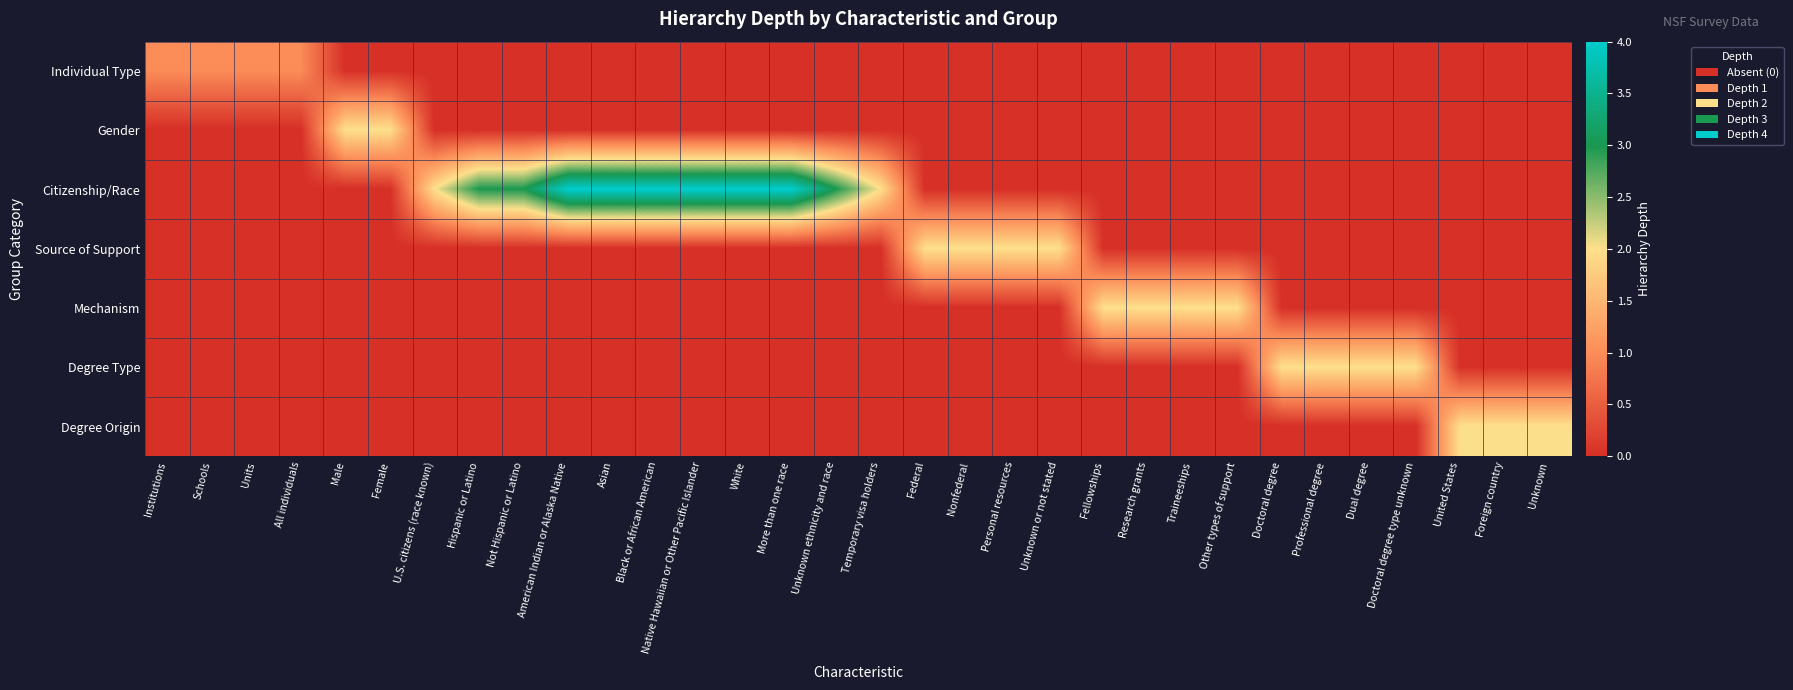

Reading left to right, extract all data points from this chart.

Individual Type: Institutions=1	Schools=1	Units=1	All individuals=1	Male=0	Female=0	U.S. citizens (race known)=0	Hispanic or Latino=0	Not Hispanic or Latino=0	American Indian or Alaska Native=0	Asian=0	Black or African American=0	Native Hawaiian or Other Pacific Islander=0	White=0	More than one race=0	Unknown ethnicity and race=0	Temporary visa holders=0	Federal=0	Nonfederal=0	Personal resources=0	Unknown or not stated=0	Fellowships=0	Research grants=0	Traineeships=0	Other types of support=0	Doctoral degree=0	Professional degree=0	Dual degree=0	Doctoral degree type unknown=0	United States=0	Foreign country=0	Unknown=0
Gender: Institutions=0	Schools=0	Units=0	All individuals=0	Male=2	Female=2	U.S. citizens (race known)=0	Hispanic or Latino=0	Not Hispanic or Latino=0	American Indian or Alaska Native=0	Asian=0	Black or African American=0	Native Hawaiian or Other Pacific Islander=0	White=0	More than one race=0	Unknown ethnicity and race=0	Temporary visa holders=0	Federal=0	Nonfederal=0	Personal resources=0	Unknown or not stated=0	Fellowships=0	Research grants=0	Traineeships=0	Other types of support=0	Doctoral degree=0	Professional degree=0	Dual degree=0	Doctoral degree type unknown=0	United States=0	Foreign country=0	Unknown=0
Citizenship/Race: Institutions=0	Schools=0	Units=0	All individuals=0	Male=0	Female=0	U.S. citizens (race known)=2	Hispanic or Latino=3	Not Hispanic or Latino=3	American Indian or Alaska Native=4	Asian=4	Black or African American=4	Native Hawaiian or Other Pacific Islander=4	White=4	More than one race=4	Unknown ethnicity and race=3	Temporary visa holders=2	Federal=0	Nonfederal=0	Personal resources=0	Unknown or not stated=0	Fellowships=0	Research grants=0	Traineeships=0	Other types of support=0	Doctoral degree=0	Professional degree=0	Dual degree=0	Doctoral degree type unknown=0	United States=0	Foreign country=0	Unknown=0
Source of Support: Institutions=0	Schools=0	Units=0	All individuals=0	Male=0	Female=0	U.S. citizens (race known)=0	Hispanic or Latino=0	Not Hispanic or Latino=0	American Indian or Alaska Native=0	Asian=0	Black or African American=0	Native Hawaiian or Other Pacific Islander=0	White=0	More than one race=0	Unknown ethnicity and race=0	Temporary visa holders=0	Federal=2	Nonfederal=2	Personal resources=2	Unknown or not stated=2	Fellowships=0	Research grants=0	Traineeships=0	Other types of support=0	Doctoral degree=0	Professional degree=0	Dual degree=0	Doctoral degree type unknown=0	United States=0	Foreign country=0	Unknown=0
Mechanism: Institutions=0	Schools=0	Units=0	All individuals=0	Male=0	Female=0	U.S. citizens (race known)=0	Hispanic or Latino=0	Not Hispanic or Latino=0	American Indian or Alaska Native=0	Asian=0	Black or African American=0	Native Hawaiian or Other Pacific Islander=0	White=0	More than one race=0	Unknown ethnicity and race=0	Temporary visa holders=0	Federal=0	Nonfederal=0	Personal resources=0	Unknown or not stated=0	Fellowships=2	Research grants=2	Traineeships=2	Other types of support=2	Doctoral degree=0	Professional degree=0	Dual degree=0	Doctoral degree type unknown=0	United States=0	Foreign country=0	Unknown=0
Degree Type: Institutions=0	Schools=0	Units=0	All individuals=0	Male=0	Female=0	U.S. citizens (race known)=0	Hispanic or Latino=0	Not Hispanic or Latino=0	American Indian or Alaska Native=0	Asian=0	Black or African American=0	Native Hawaiian or Other Pacific Islander=0	White=0	More than one race=0	Unknown ethnicity and race=0	Temporary visa holders=0	Federal=0	Nonfederal=0	Personal resources=0	Unknown or not stated=0	Fellowships=0	Research grants=0	Traineeships=0	Other types of support=0	Doctoral degree=2	Professional degree=2	Dual degree=2	Doctoral degree type unknown=2	United States=0	Foreign country=0	Unknown=0
Degree Origin: Institutions=0	Schools=0	Units=0	All individuals=0	Male=0	Female=0	U.S. citizens (race known)=0	Hispanic or Latino=0	Not Hispanic or Latino=0	American Indian or Alaska Native=0	Asian=0	Black or African American=0	Native Hawaiian or Other Pacific Islander=0	White=0	More than one race=0	Unknown ethnicity and race=0	Temporary visa holders=0	Federal=0	Nonfederal=0	Personal resources=0	Unknown or not stated=0	Fellowships=0	Research grants=0	Traineeships=0	Other types of support=0	Doctoral degree=0	Professional degree=0	Dual degree=0	Doctoral degree type unknown=0	United States=2	Foreign country=2	Unknown=2